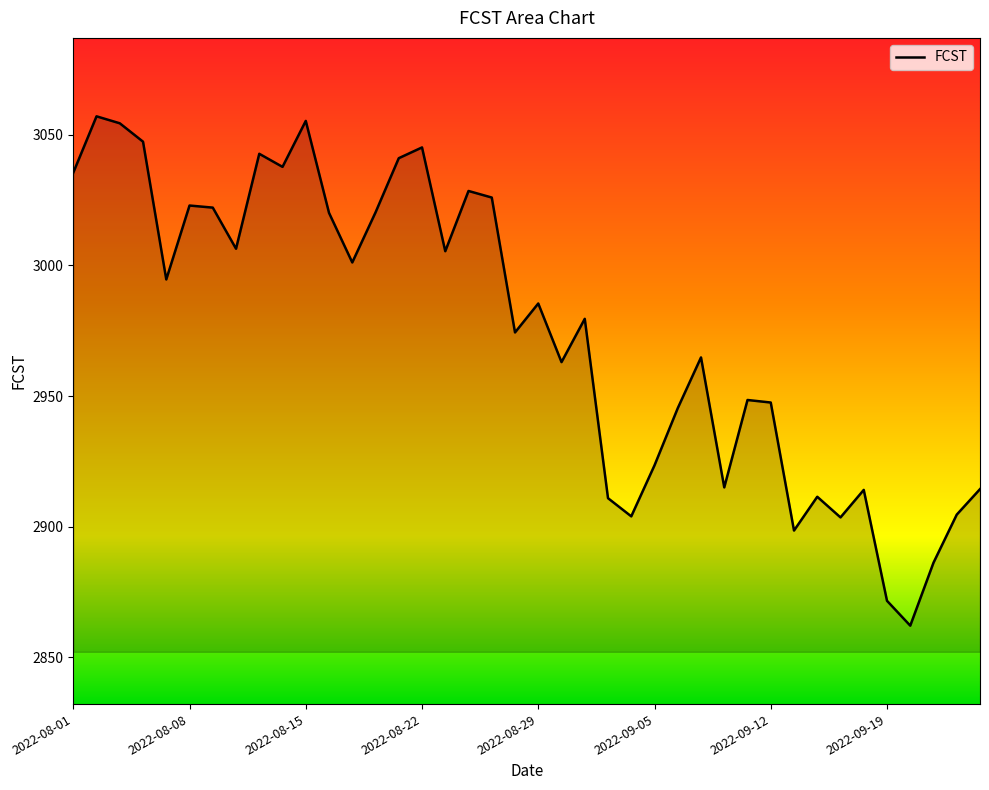

What is the difference between the maximum and minimum values?

194.8